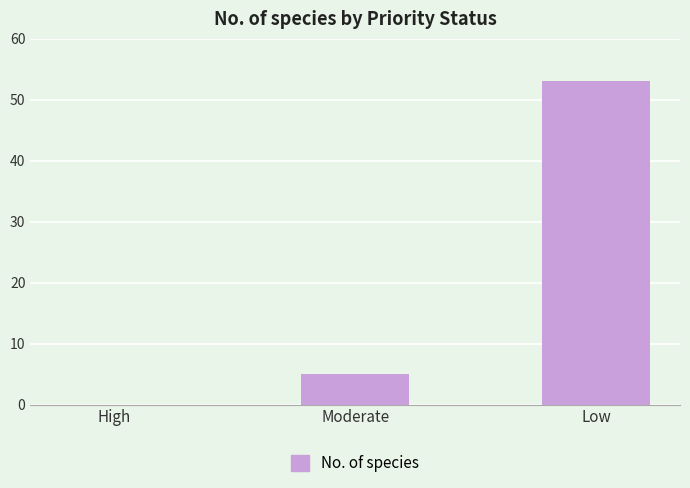

Reading right to left, what are all the values shown in this chart?

Low=53	Moderate=5	High=0